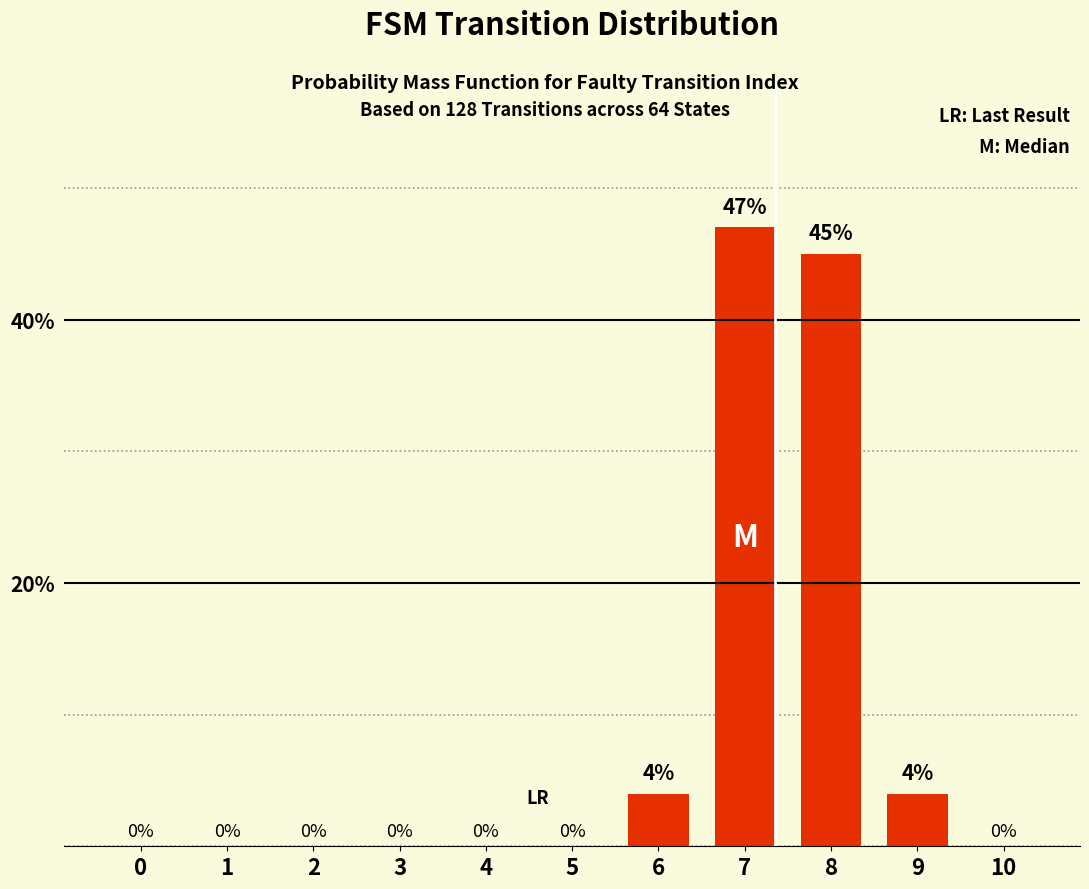

The chart shows a value of 2 at 9. True or false?

False